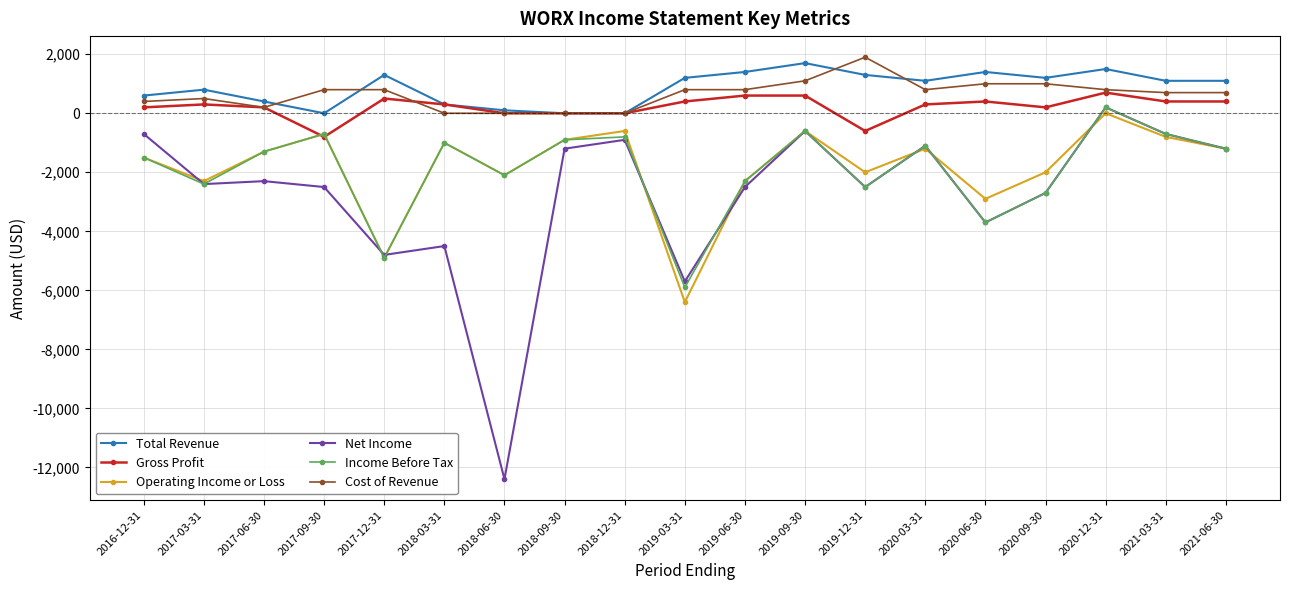

The Total Revenue series shows 1100 at 2021-03-31. True or false?

True